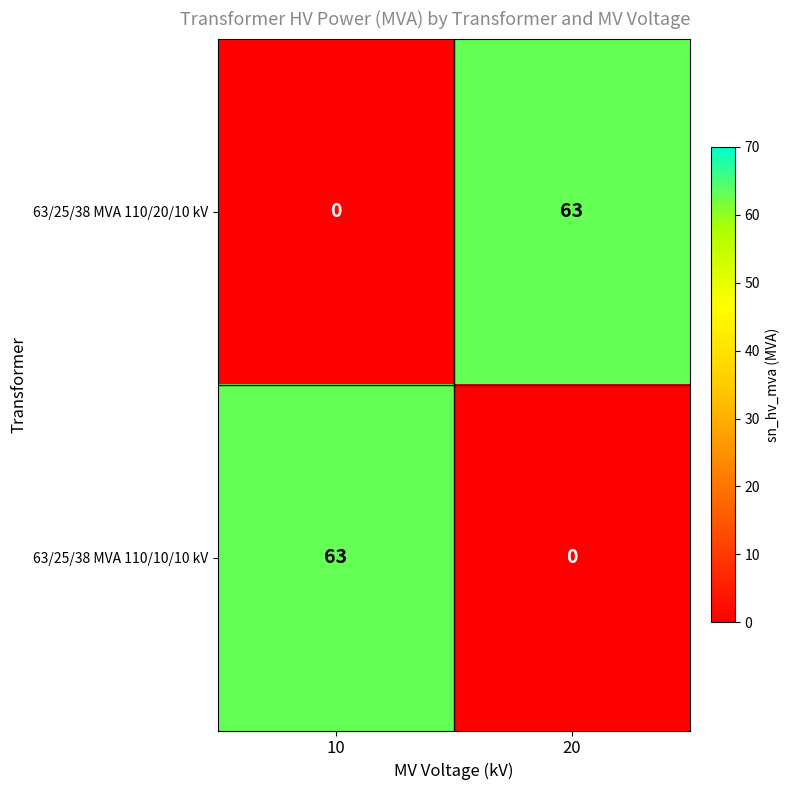

The 63/25/38 MVA 110/20/10 kV series shows 21 at 10. True or false?

False